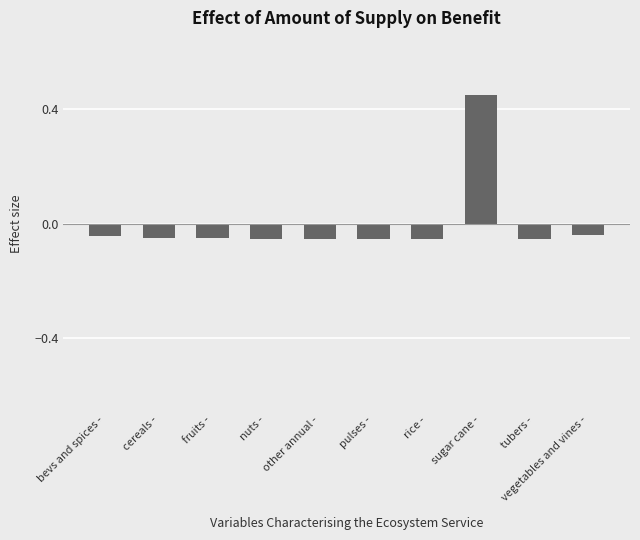

Which label corresponds to the largest value in the chart?

sugar cane -